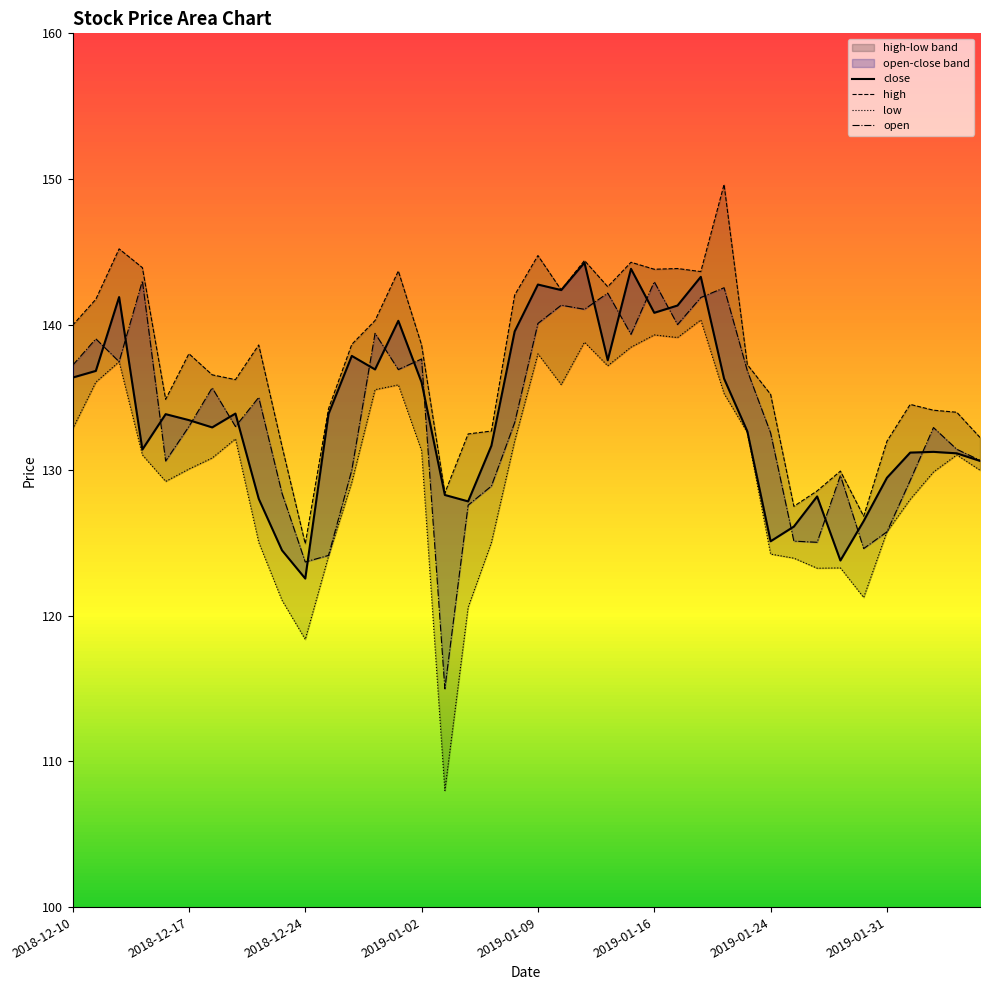

Which series has the largest total across all categories?

high